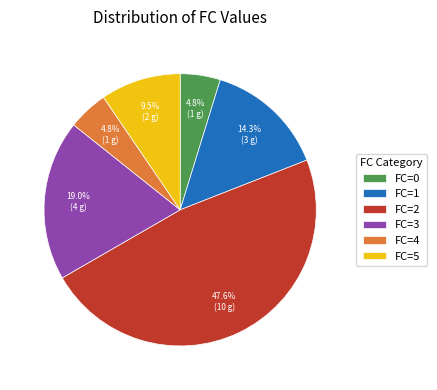

What percentage is NOT represented by FC=5?

90.5%